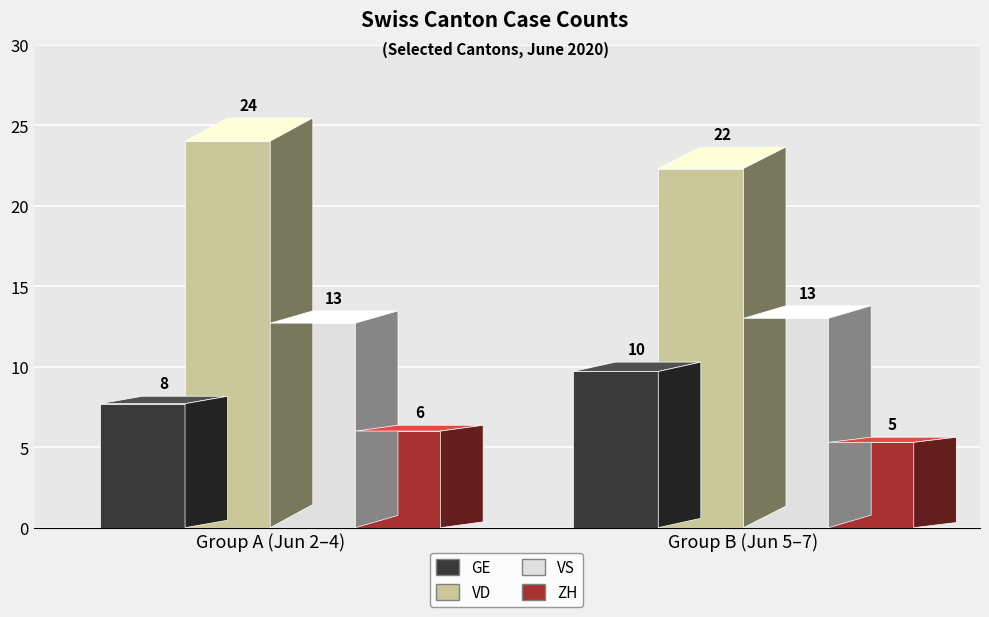

How many series are shown in this chart?

4